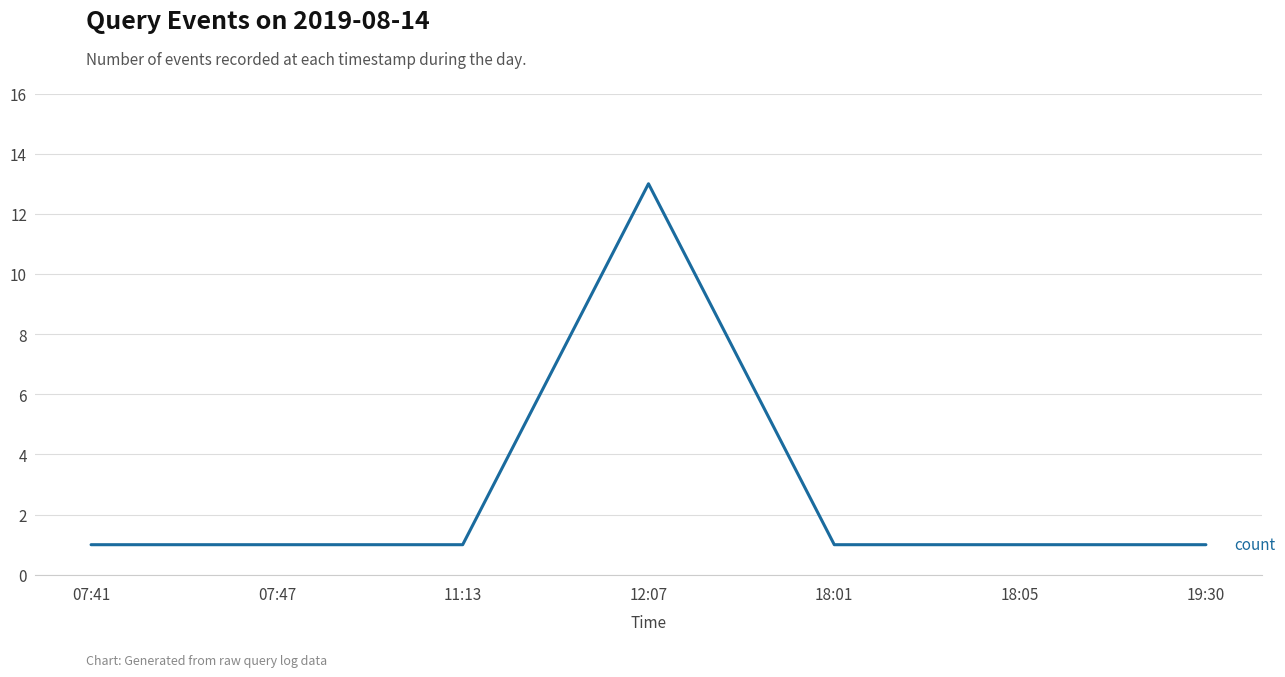

What position from the left is 12:07?

4